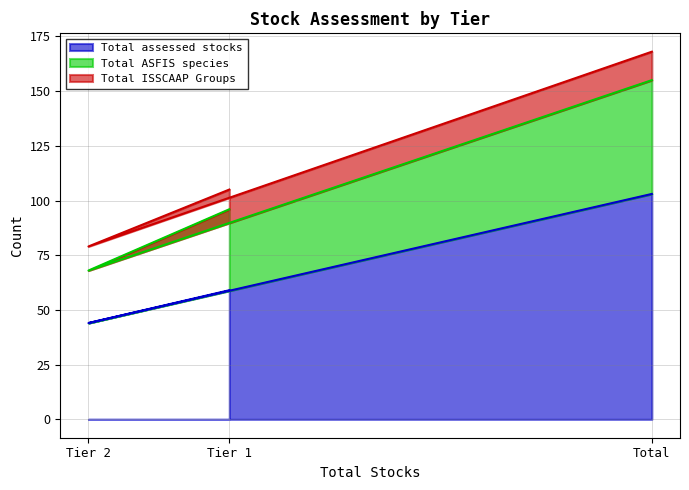

What is the lowest value of the Total assessed stocks series?

44